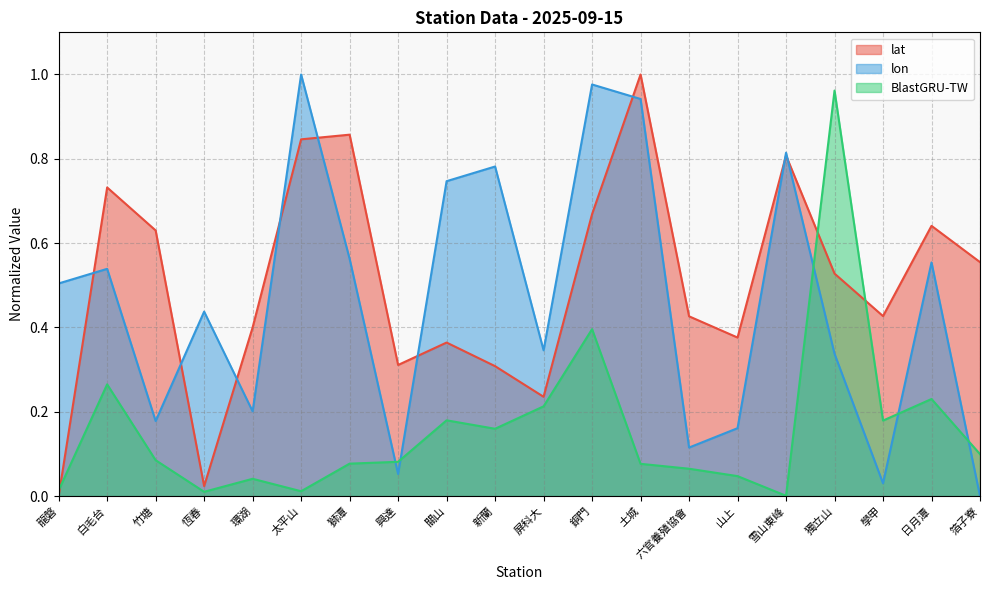

Rank the series at 獨立山 from lowest to highest value.

lon, lat, BlastGRU-TW